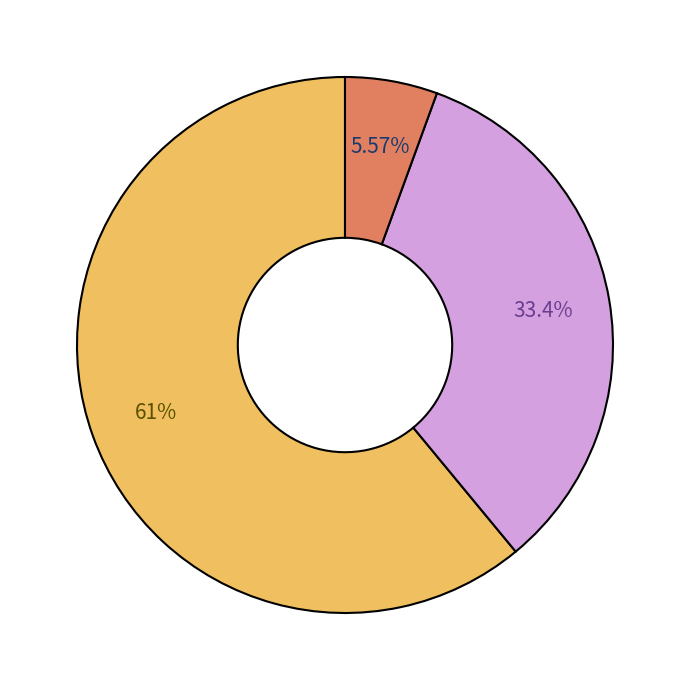

Is there any slice that represents more than half of the pie?

Yes